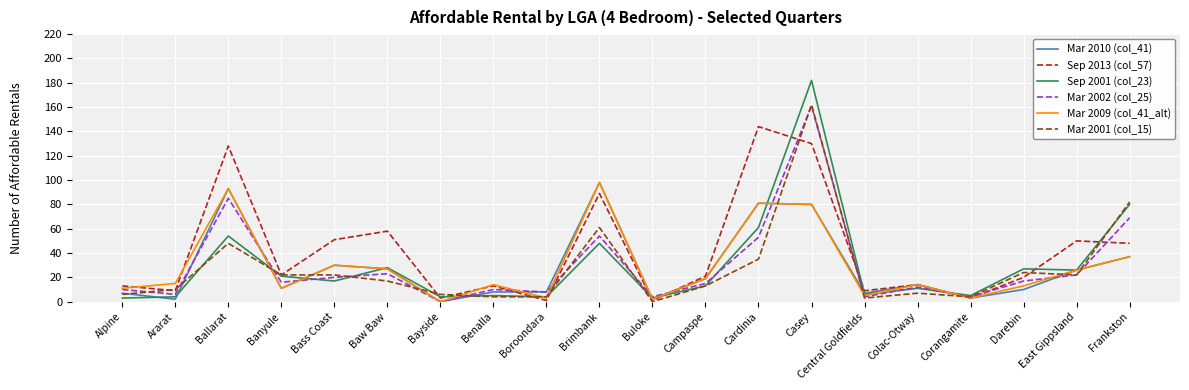

Reading right to left, what are all the values shown in this chart?

Mar 2010 (col_41): Frankston=37	East Gippsland=26	Darebin=10	Corangamite=3	Colac-Otway=14	Central Goldfields=7	Casey=80	Cardinia=81	Campaspe=19	Buloke=2	Brimbank=98	Boroondara=8	Benalla=8	Bayside=0	Baw Baw=27	Bass Coast=30	Banyule=11	Ballarat=93	Ararat=2	Alpine=7
Sep 2013 (col_57): Frankston=48	East Gippsland=50	Darebin=20	Corangamite=3	Colac-Otway=14	Central Goldfields=9	Casey=130	Cardinia=144	Campaspe=21	Buloke=1	Brimbank=89	Boroondara=1	Benalla=13	Bayside=3	Baw Baw=58	Bass Coast=51	Banyule=22	Ballarat=128	Ararat=9	Alpine=13
Sep 2001 (col_23): Frankston=80	East Gippsland=26	Darebin=27	Corangamite=5	Colac-Otway=11	Central Goldfields=6	Casey=182	Cardinia=61	Campaspe=13	Buloke=3	Brimbank=48	Boroondara=4	Benalla=5	Bayside=4	Baw Baw=28	Bass Coast=17	Banyule=21	Ballarat=54	Ararat=4	Alpine=3
Mar 2002 (col_25): Frankston=69	East Gippsland=22	Darebin=17	Corangamite=4	Colac-Otway=12	Central Goldfields=4	Casey=161	Cardinia=53	Campaspe=15	Buloke=4	Brimbank=54	Boroondara=8	Benalla=10	Bayside=0	Baw Baw=23	Bass Coast=20	Banyule=16	Ballarat=85	Ararat=6	Alpine=10
Mar 2009 (col_41_alt): Frankston=37	East Gippsland=26	Darebin=13	Corangamite=3	Colac-Otway=14	Central Goldfields=5	Casey=80	Cardinia=81	Campaspe=19	Buloke=2	Brimbank=98	Boroondara=3	Benalla=14	Bayside=0	Baw Baw=27	Bass Coast=30	Banyule=11	Ballarat=93	Ararat=15	Alpine=11
Mar 2001 (col_15): Frankston=82	East Gippsland=22	Darebin=24	Corangamite=4	Colac-Otway=7	Central Goldfields=3	Casey=162	Cardinia=35	Campaspe=13	Buloke=0	Brimbank=61	Boroondara=4	Benalla=4	Bayside=6	Baw Baw=17	Bass Coast=22	Banyule=22	Ballarat=48	Ararat=10	Alpine=6